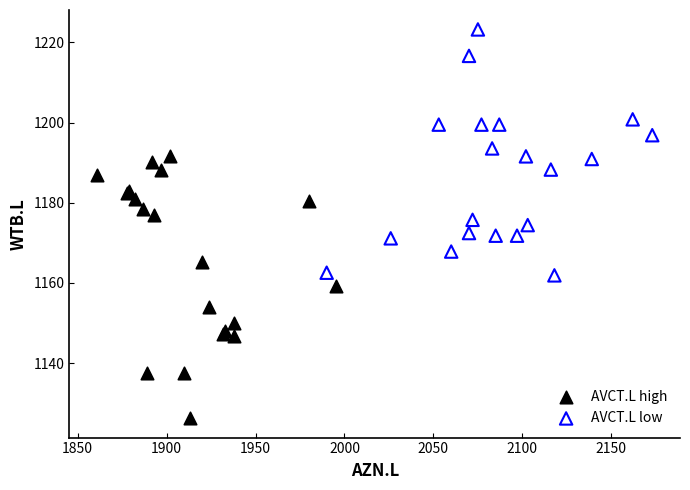

Which series reaches the maximum Y coordinate?

AVCT.L low